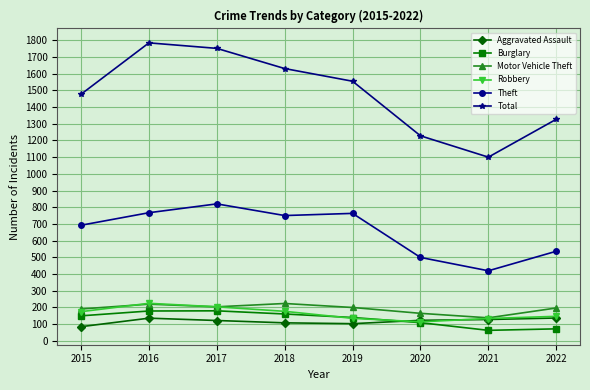

How many values in the Motor Vehicle Theft series are below 199?

4